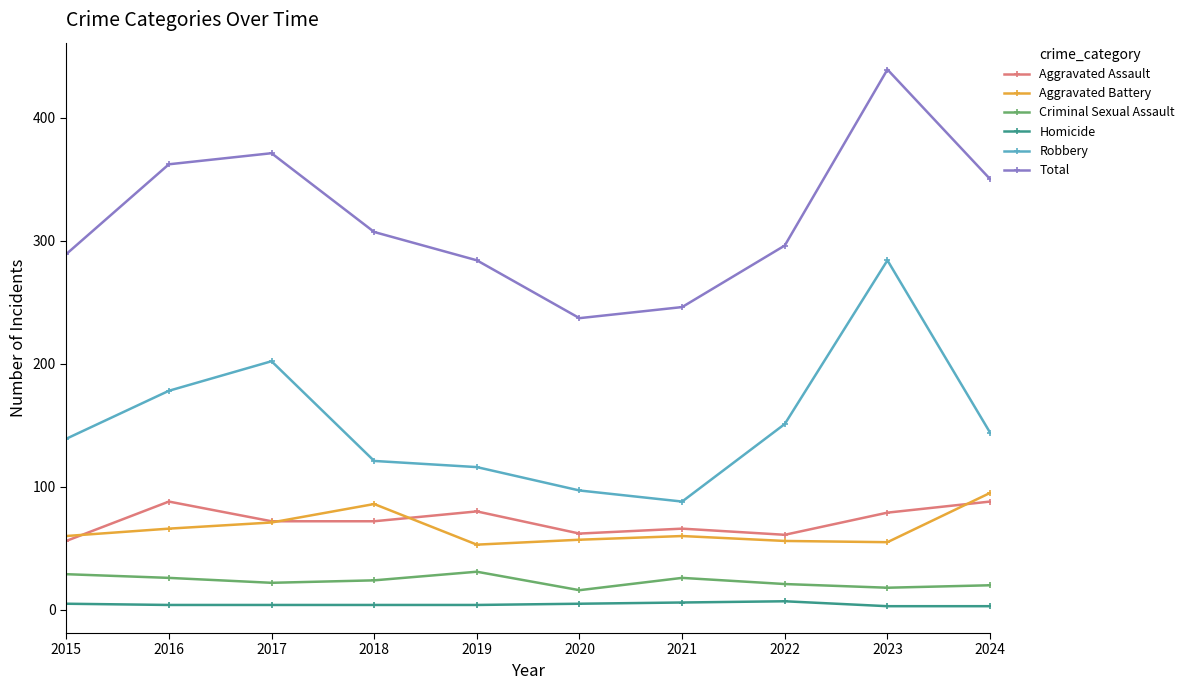

At which category is the sum across all series the highest?

2023